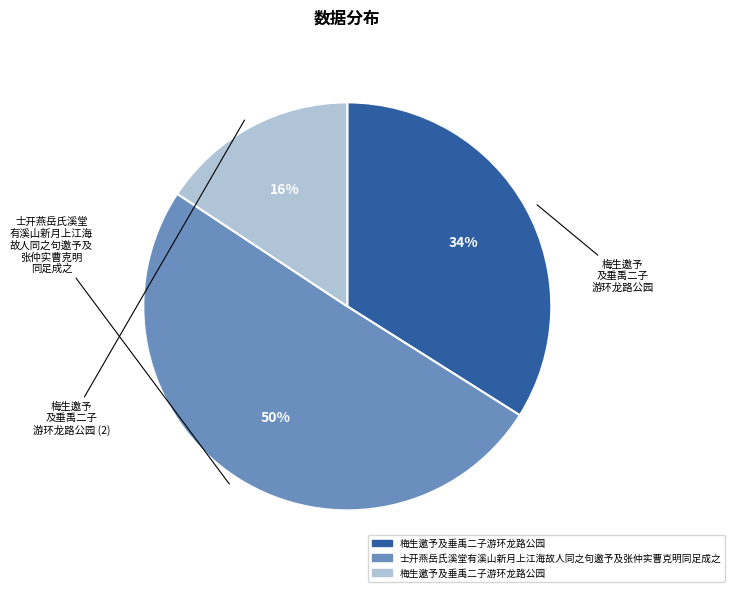

To the nearest percent, what is the average slice percentage?

33%